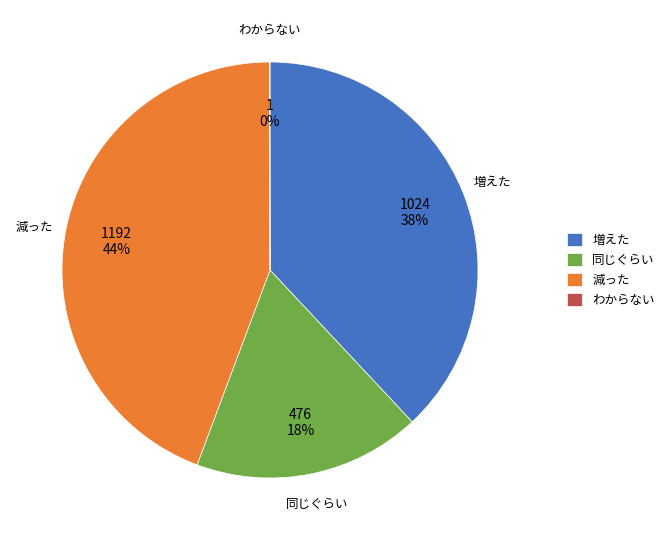

Which has a higher value, 減った or 増えた?

減った